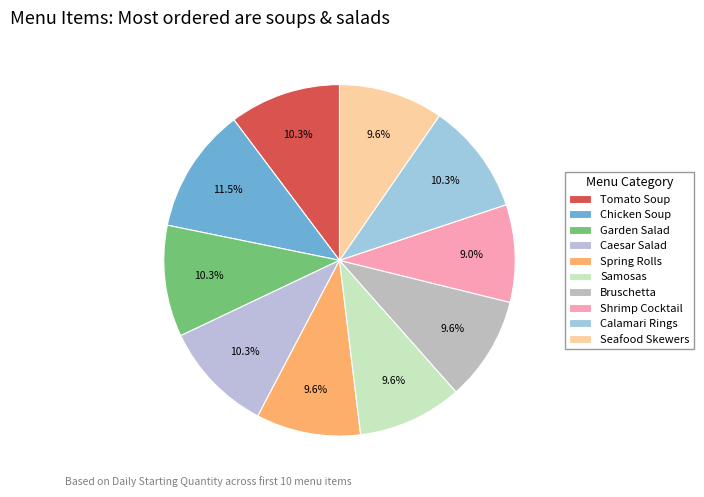

Which category has the smallest portion of the pie?

Shrimp Cocktail